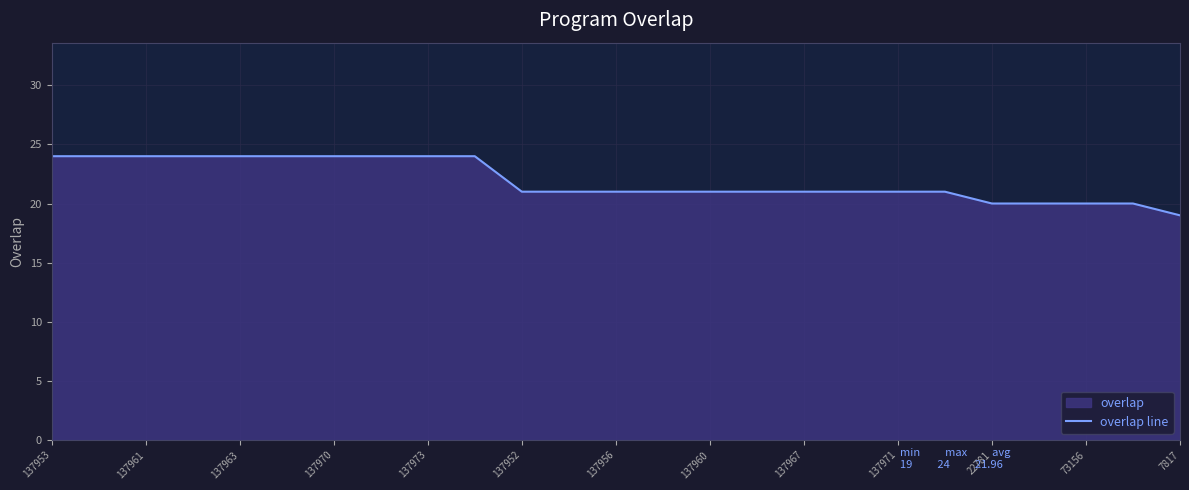

What is the minimum value shown in the chart?

19